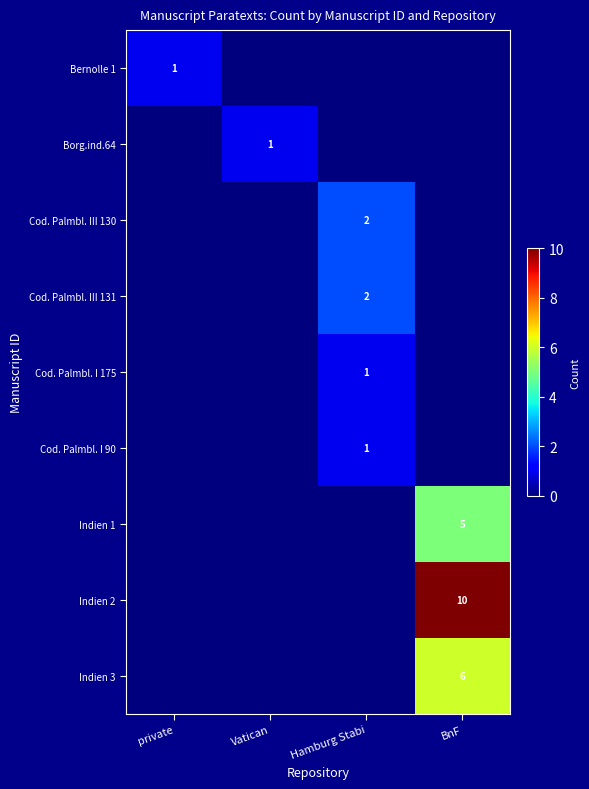

True or false: Cod. Palmbl. III 131 has a value of 2 at Hamburg Stabi.

True